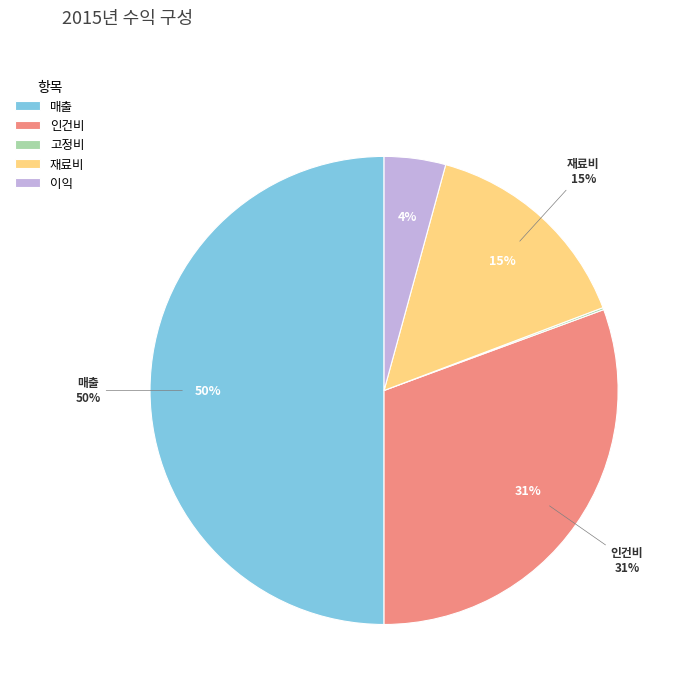

Approximately how many times larger is the value at 매출 compared to 인건비?

1.6